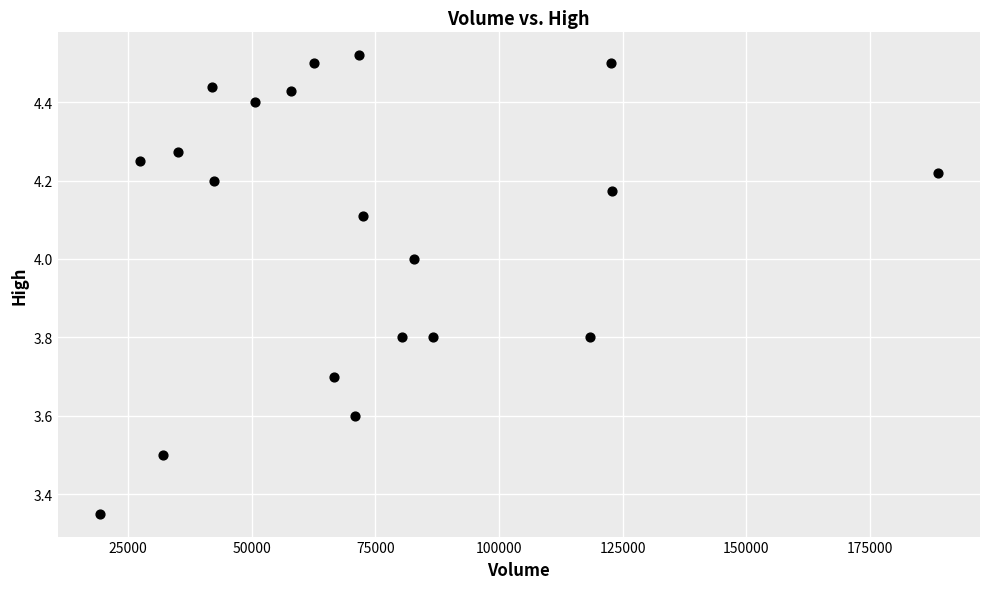

What is the range of Y values (max minus min)?

1.2